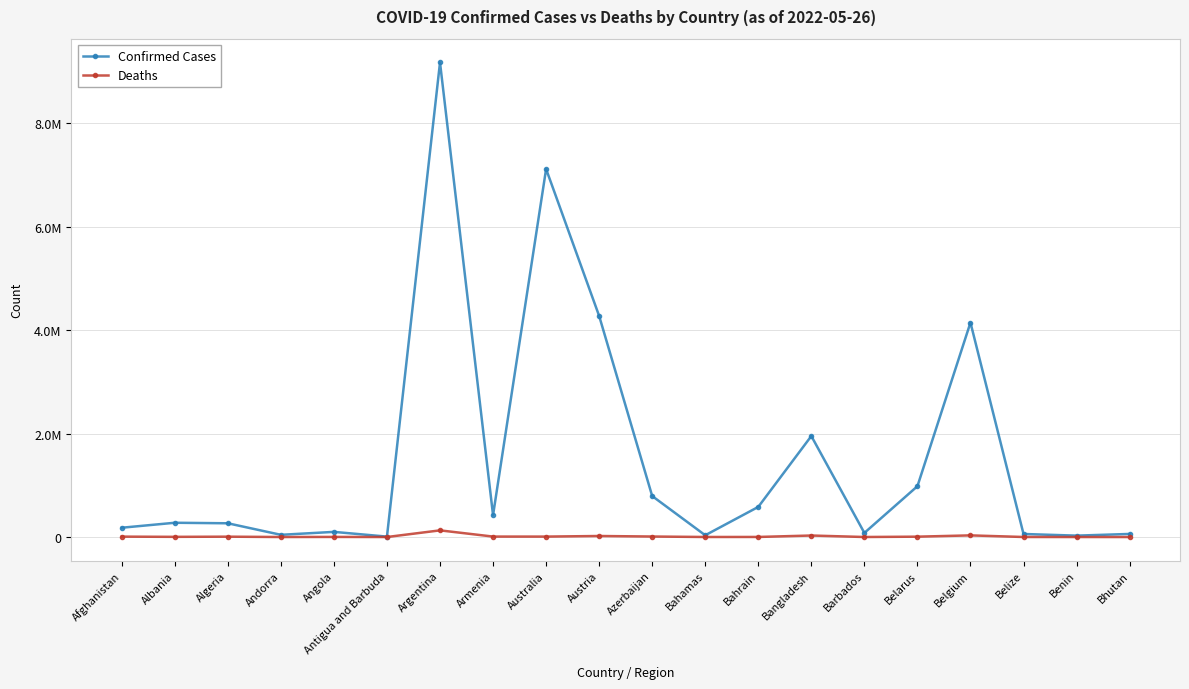

What is the spread (max minus min) of values at Bhutan?

59593